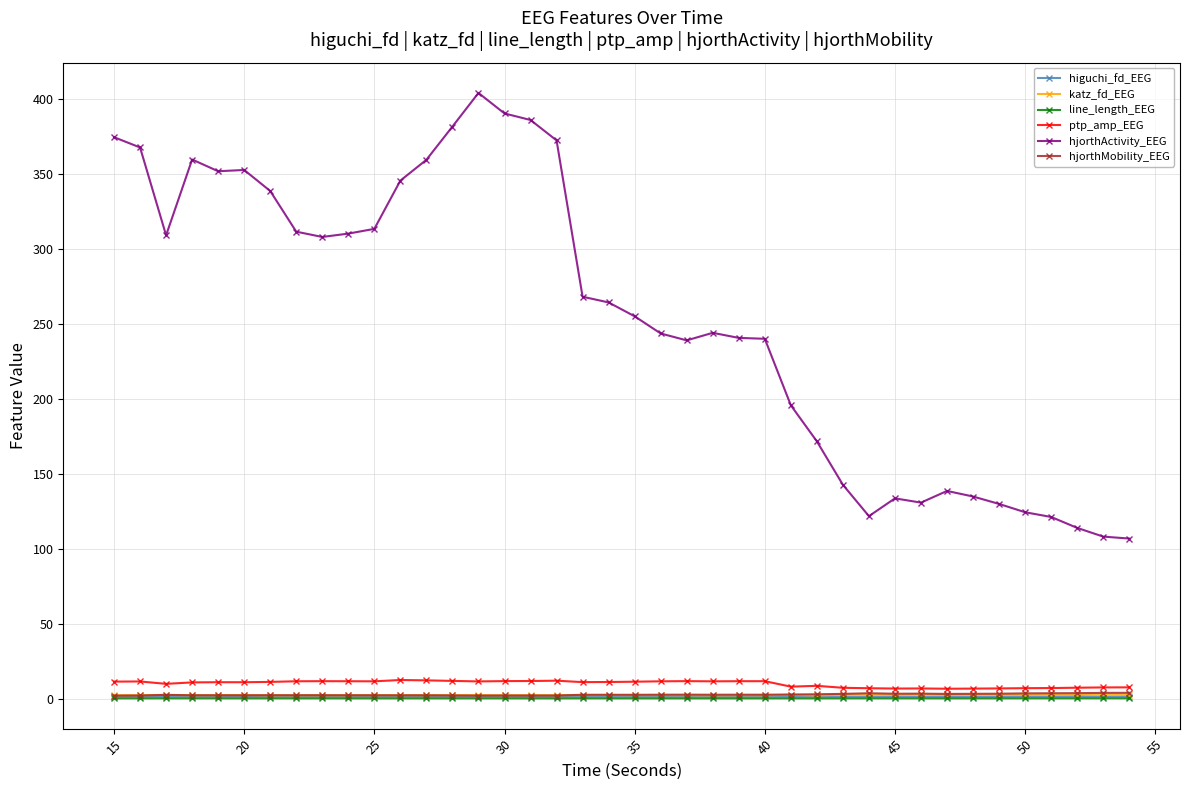

Which series has the widest spread of values?

hjorthActivity_EEG